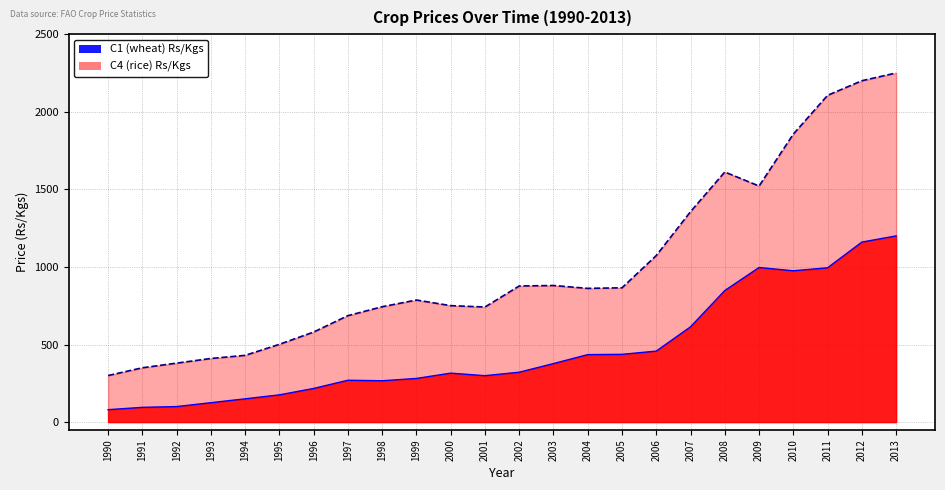

At which category does C1 (wheat) Rs/Kgs reach its first local valley?

1998